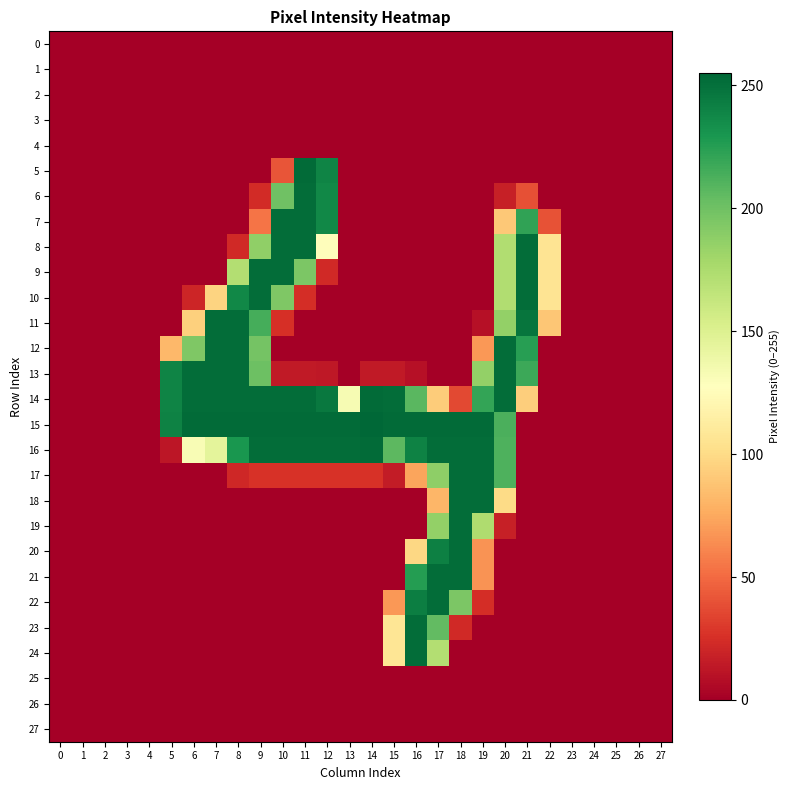

Which series has the largest total across all categories?

15